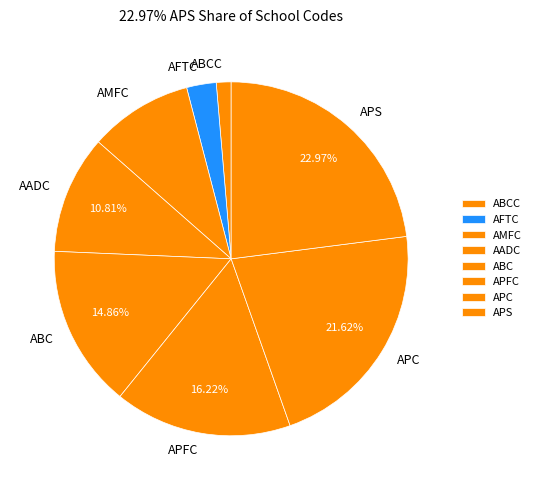

How many segments does this pie chart have?

8